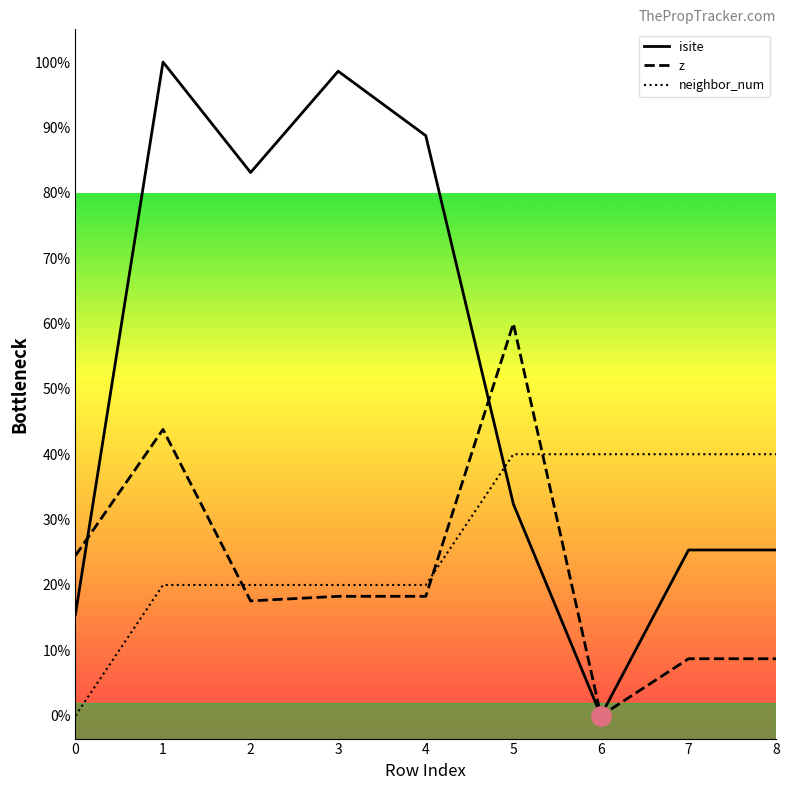

At which label does isite reach its minimum?

6